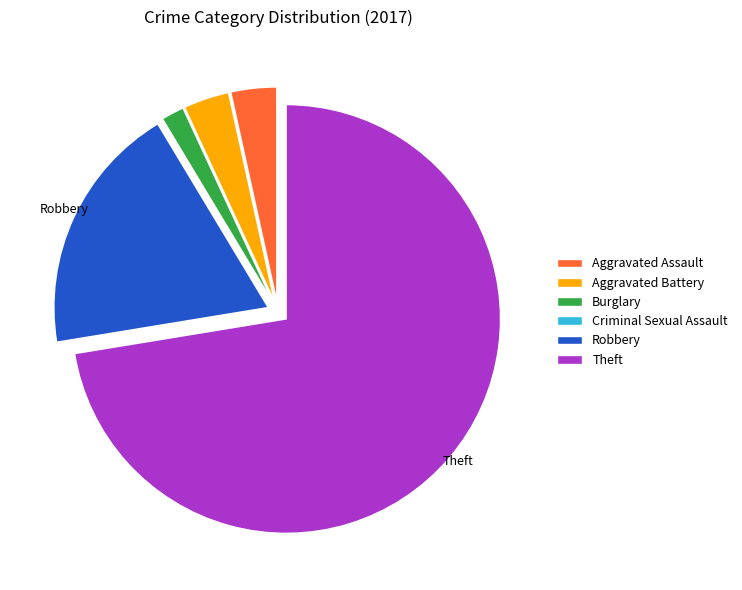

Which has a higher value, Burglary or Robbery?

Robbery